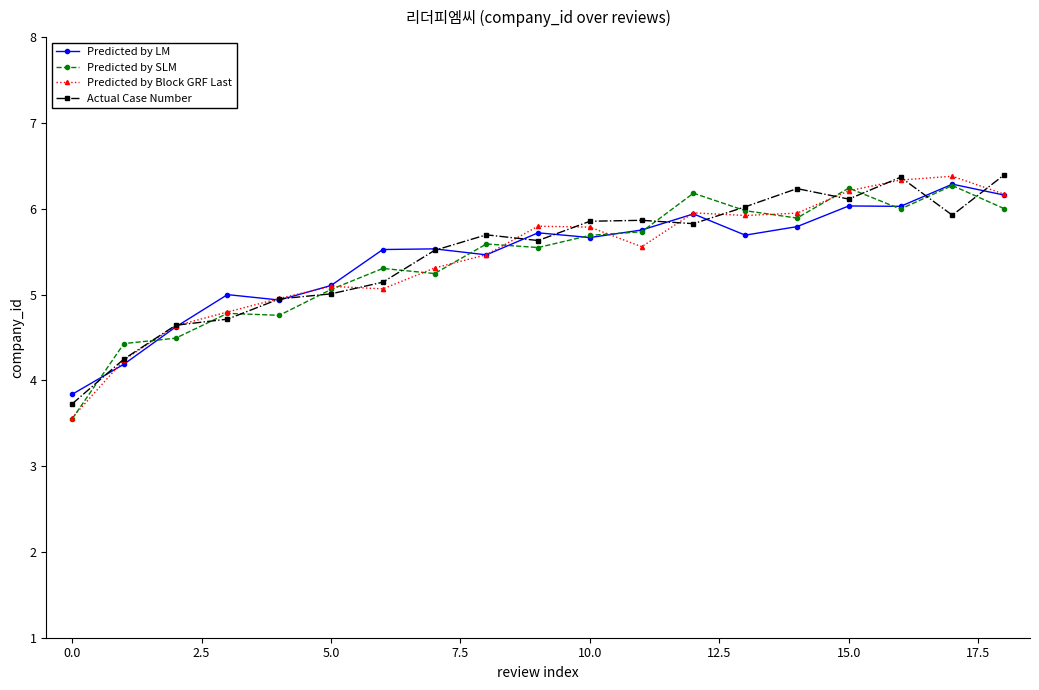

What is the maximum value for Predicted by LM?

6.3